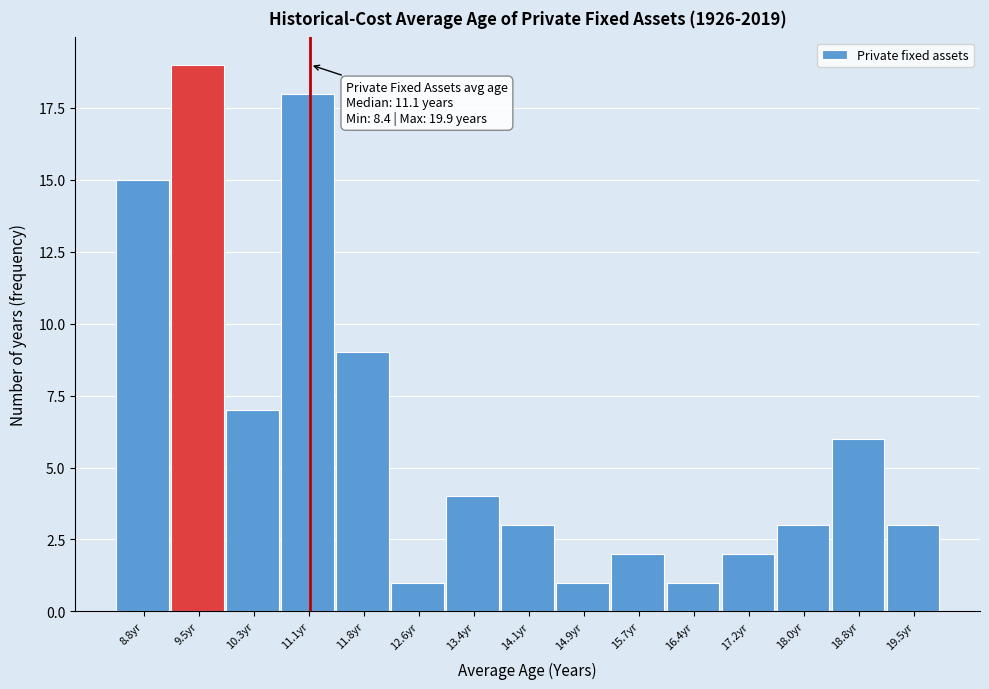

Which range on the x-axis has the tallest bar?

9.2 to 9.9